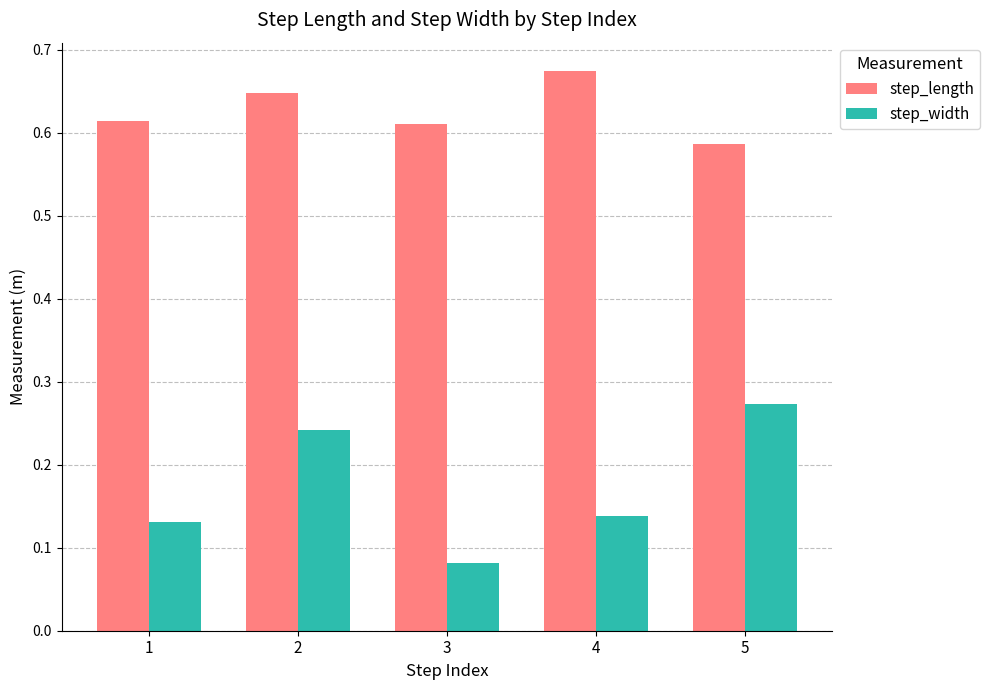

True or false: step_width has a value of 0.0 at 3.

False